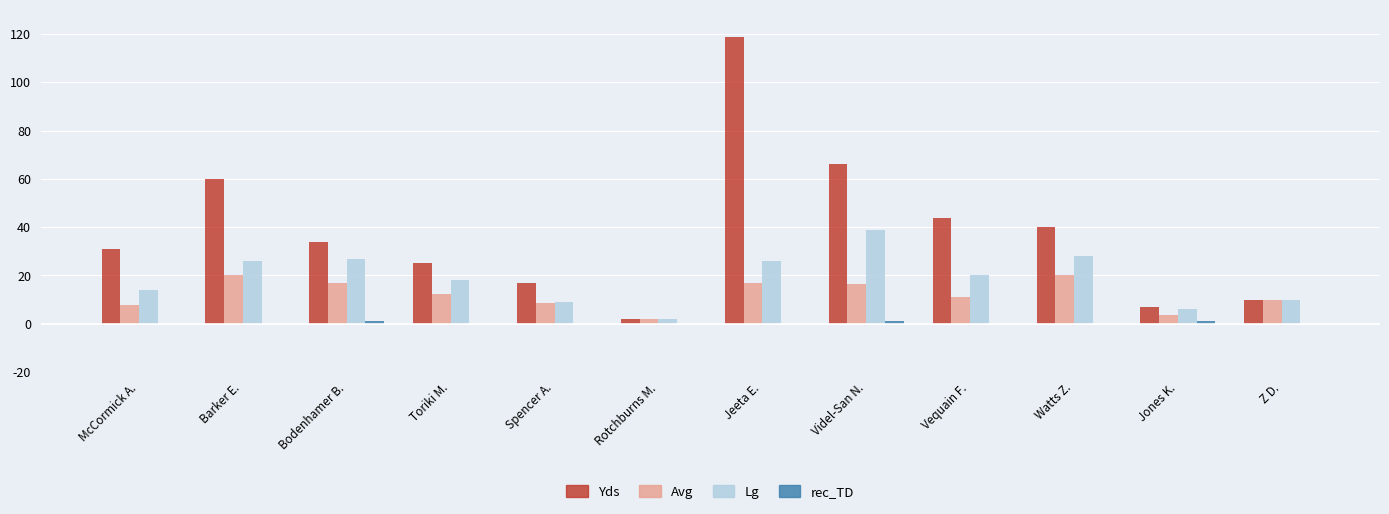

At which category is the sum across all series the highest?

Jeeta E.